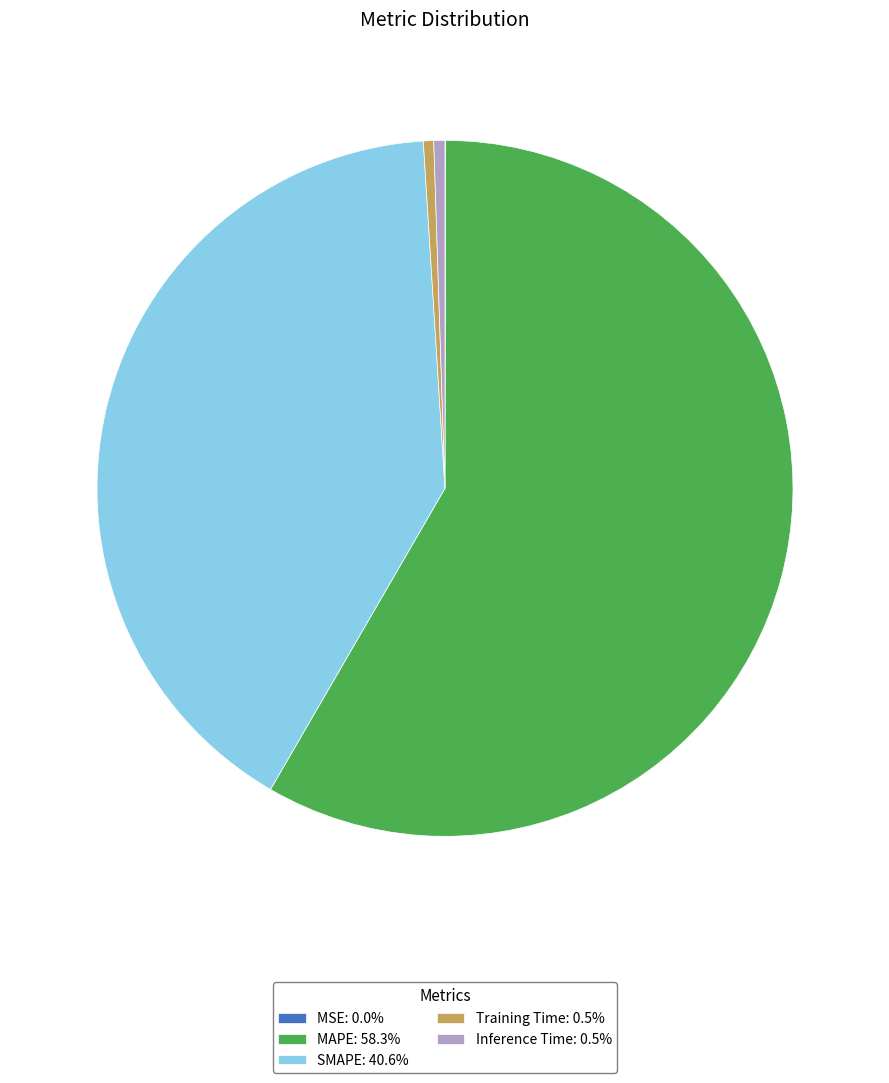

Does any single category account for the majority?

Yes